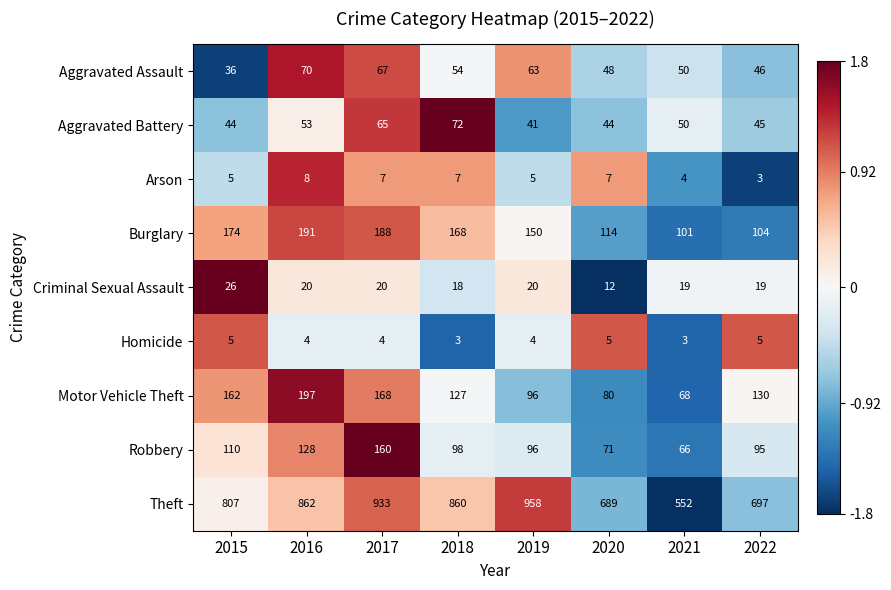

What is the total value across all series at 2017?

1612